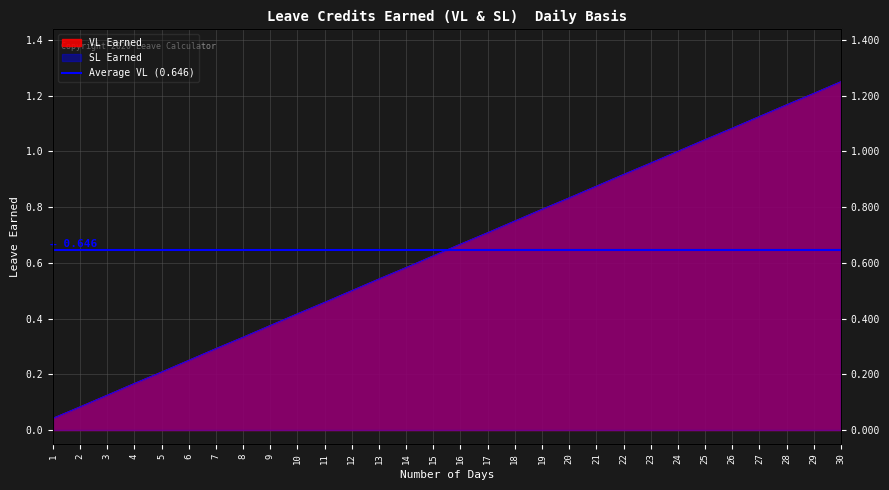

Reading left to right, what are all the values shown in this chart?

VL Earned: 0.0	0.1	0.1	0.2	0.2	0.2	0.3	0.3	0.4	0.4	0.5	0.5	0.5	0.6	0.6	0.7	0.7	0.8	0.8	0.8	0.9	0.9	1.0	1.0	1.0	1.1	1.1	1.2	1.2	1.2
SL Earned: 0.0	0.1	0.1	0.2	0.2	0.2	0.3	0.3	0.4	0.4	0.5	0.5	0.5	0.6	0.6	0.7	0.7	0.8	0.8	0.8	0.9	0.9	1.0	1.0	1.0	1.1	1.1	1.2	1.2	1.2